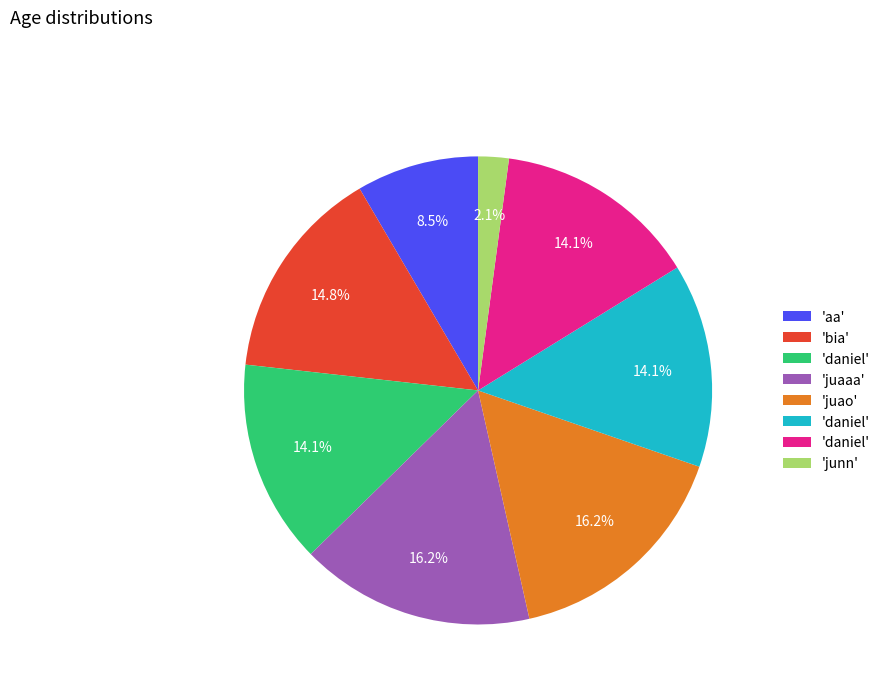

Is there a majority slice in this chart?

No